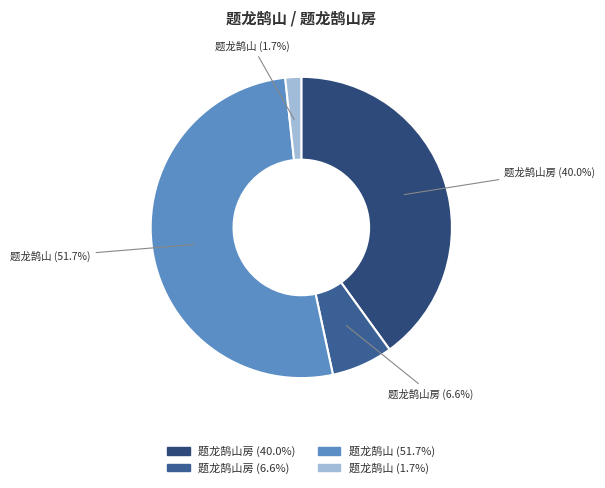

Which slice is the largest?

题龙鹄山